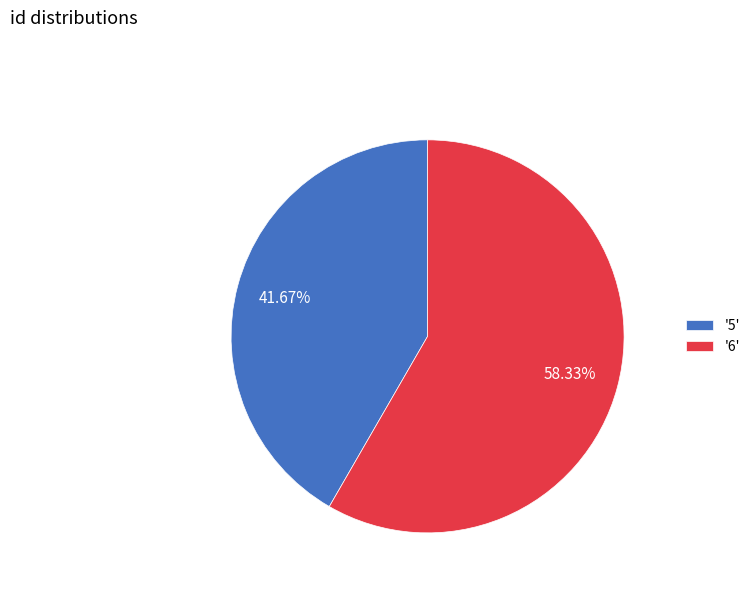

How many segments does this pie chart have?

2